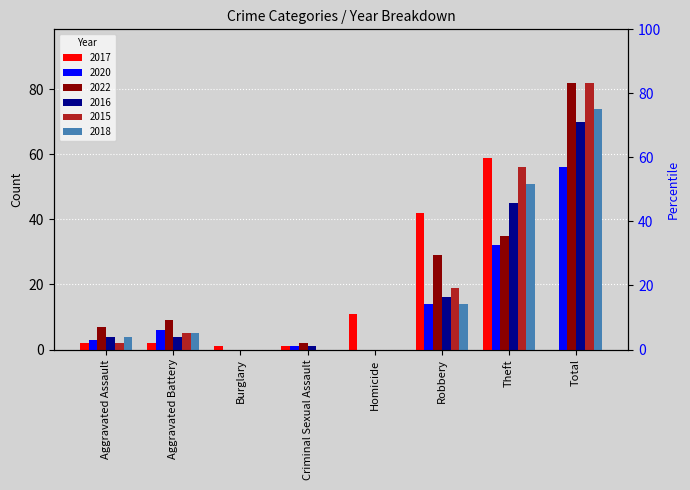

What is the value of the 2020 bar at the 1st from the left?

3